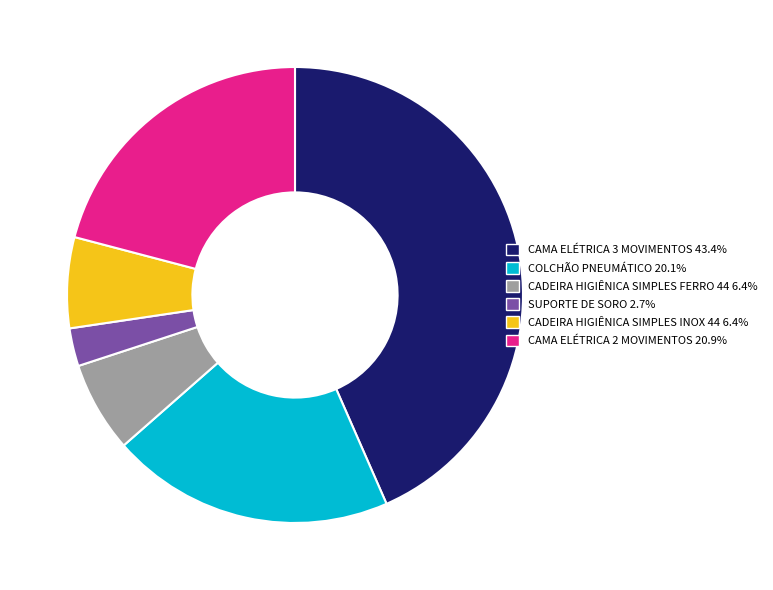

True or false: CAMA ELÉTRICA 2 MOVIMENTOS accounts for 21% of the total.

True